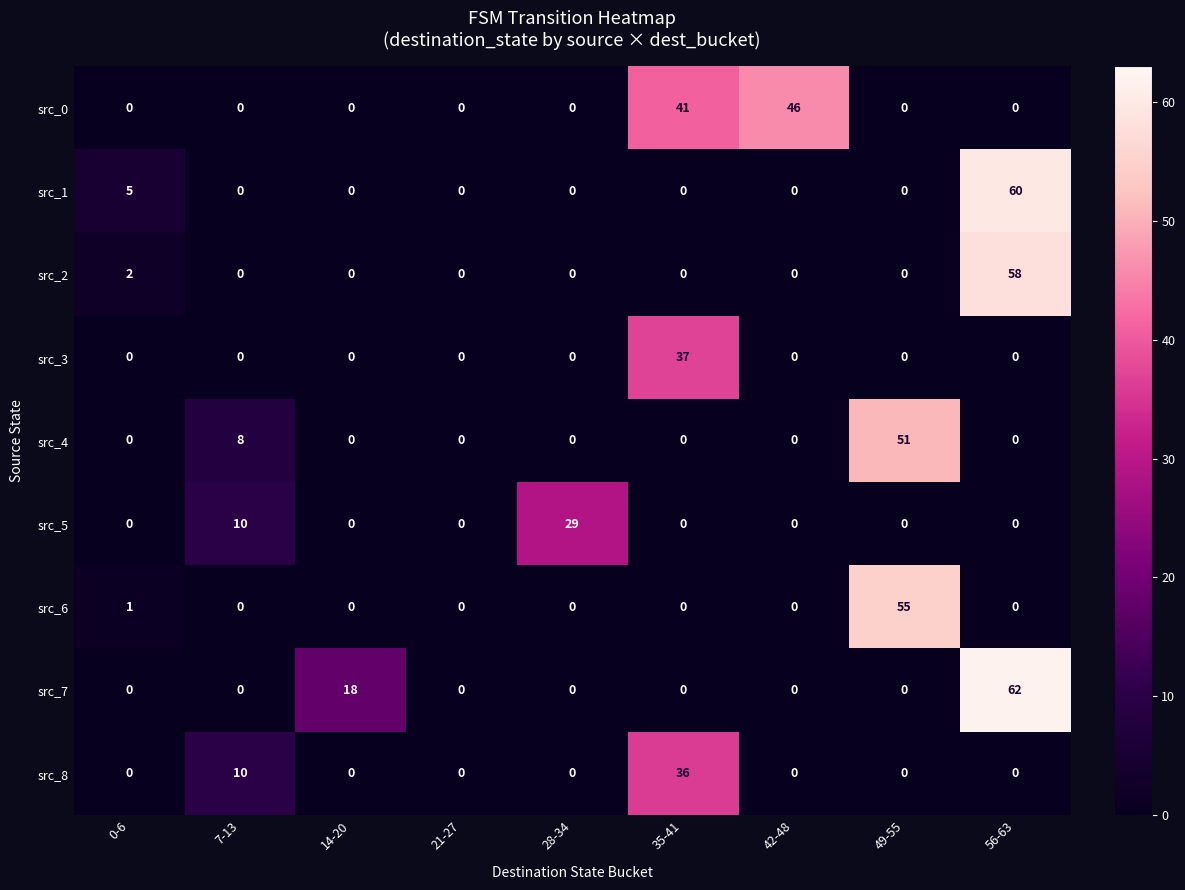

Rank the series by their maximum value, from highest to lowest.

src_7, src_1, src_2, src_6, src_4, src_0, src_3, src_8, src_5